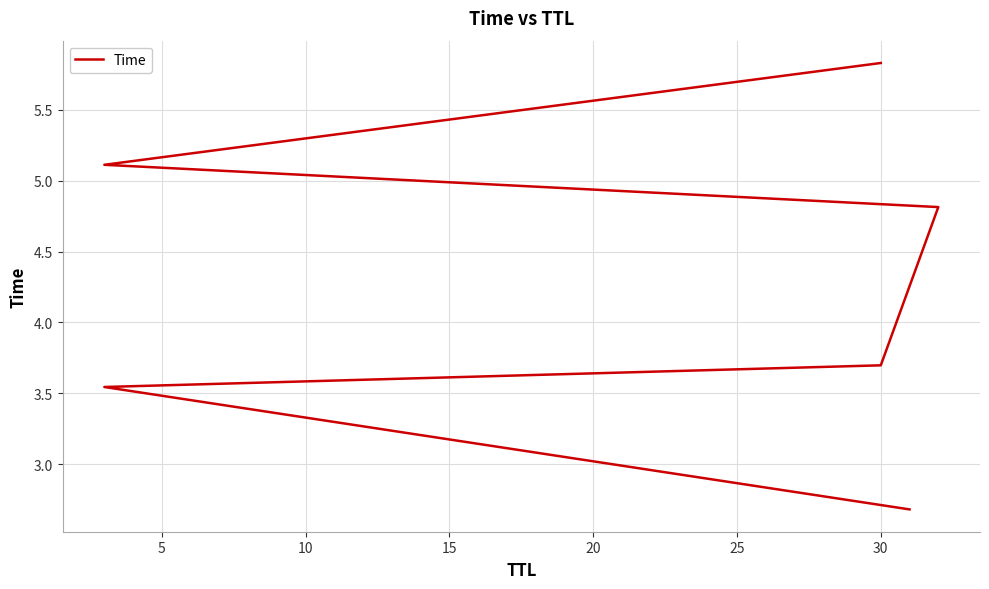

Is it true that the value at 30 is 2.5?

False